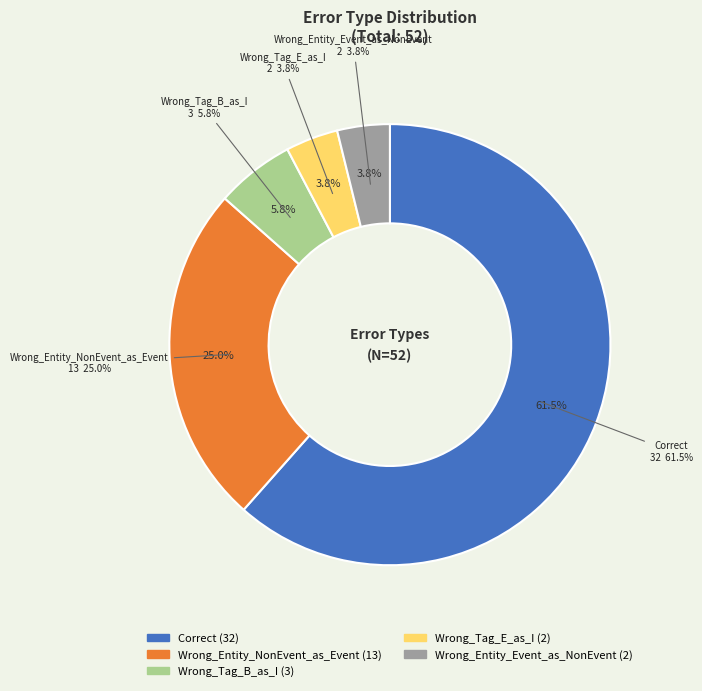

True or false: Wrong_Entity_Event_as_NonEvent accounts for 4% of the total.

True